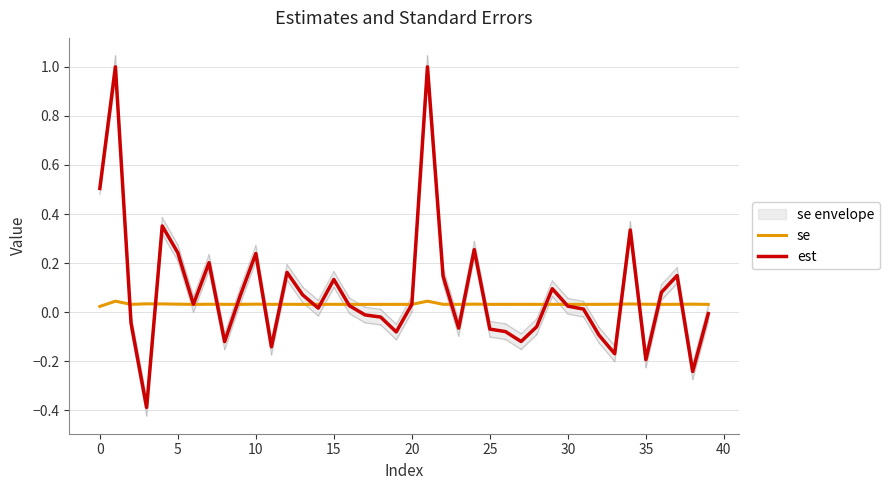

What is the minimum value for est?

-0.4